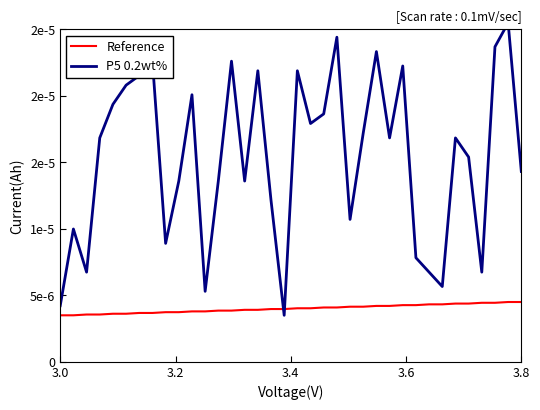

How many lines are shown in the chart?

2